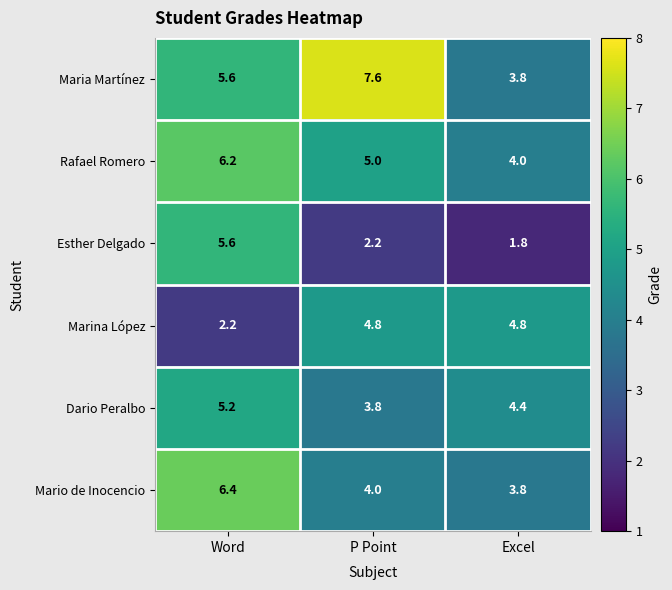

True or false: Maria Martínez has a value of 1.6 at Excel.

False